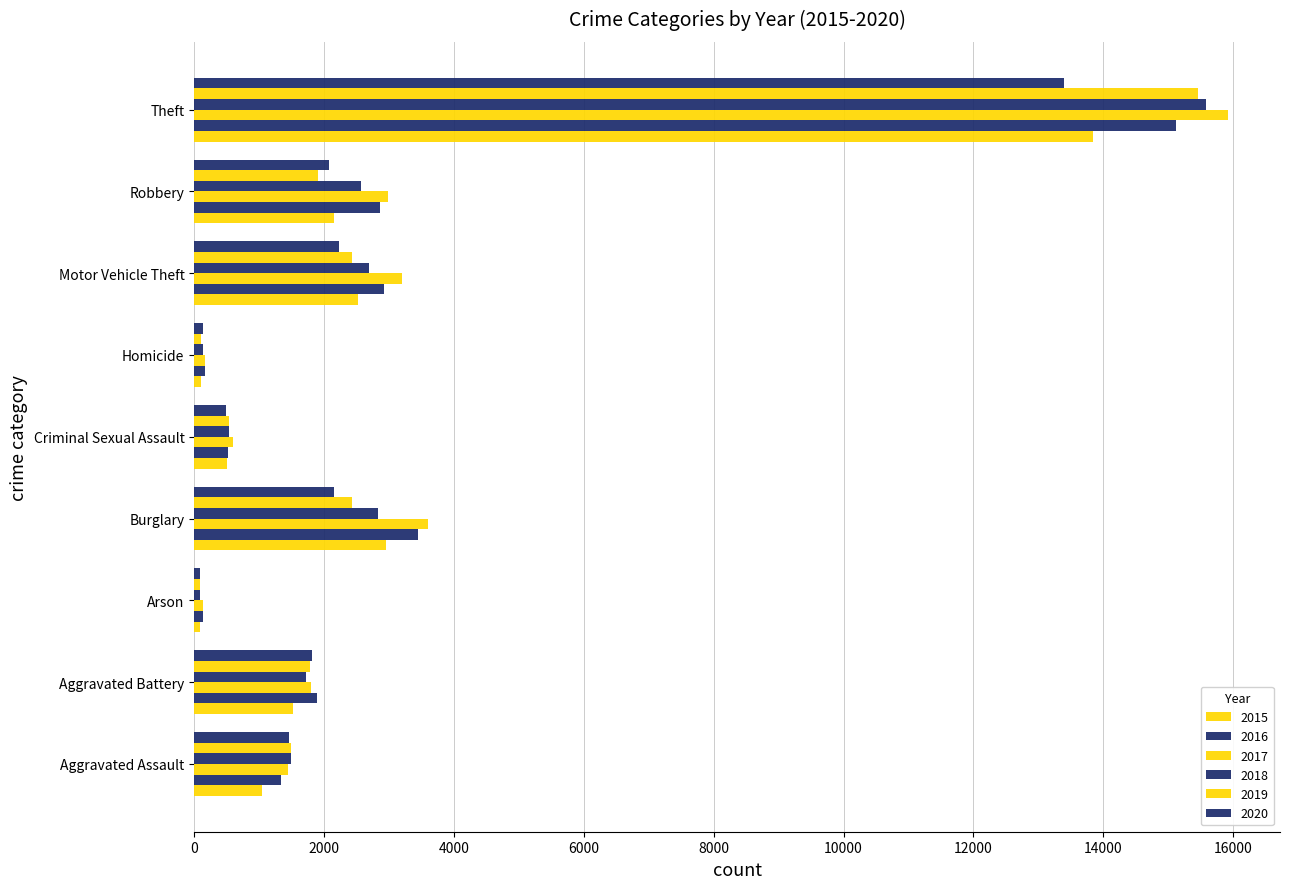

Read the 2020 value at Arson, to the nearest 10.

90